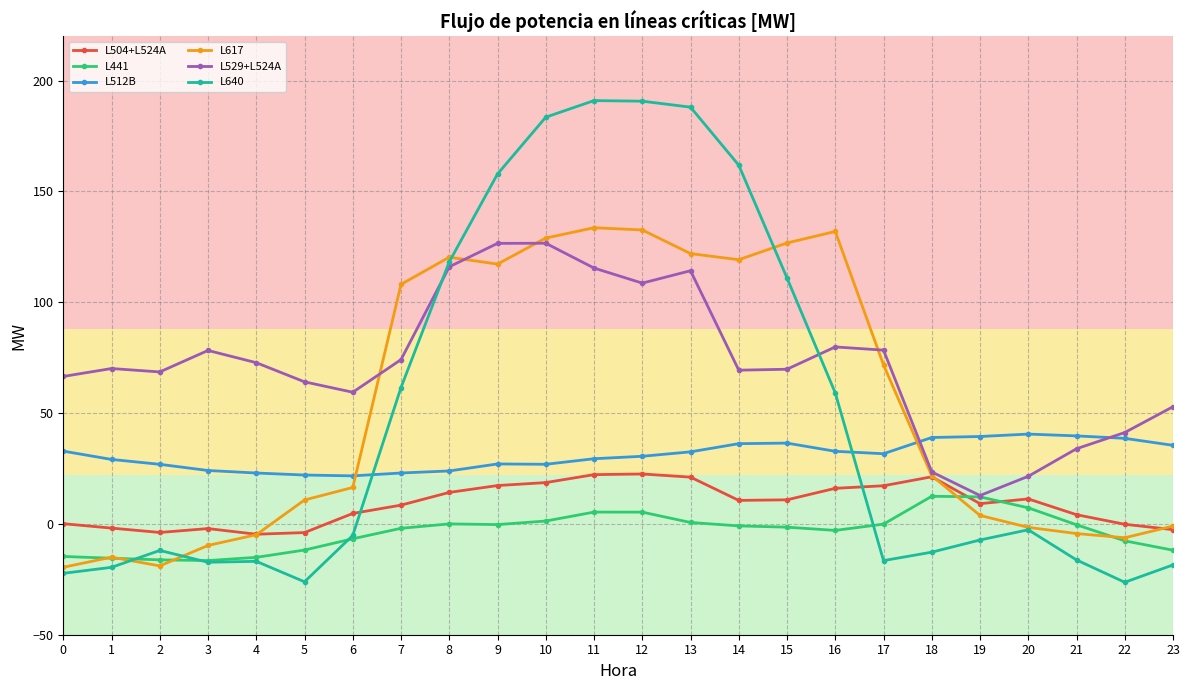

How many data points does each series have?

24